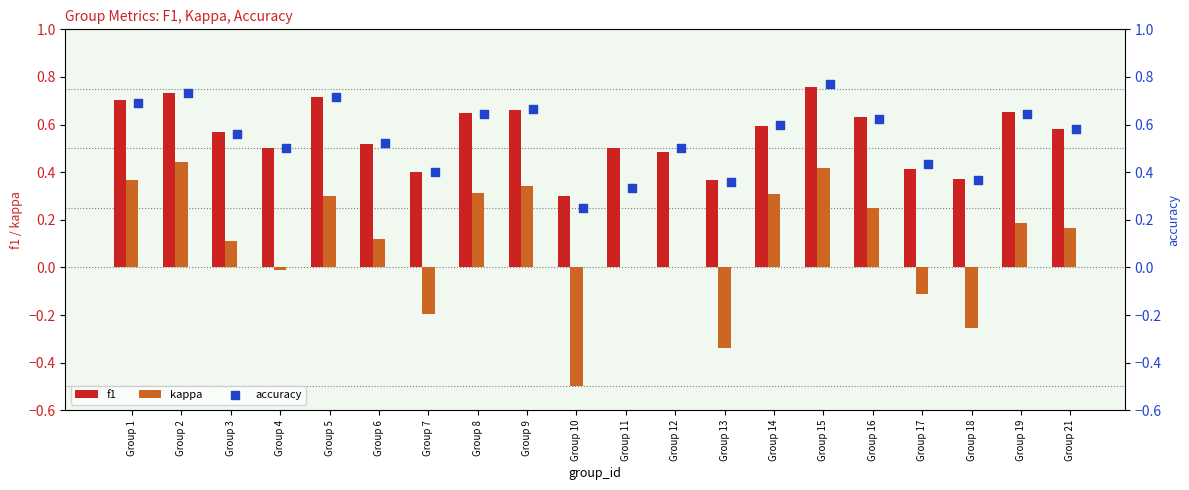

What are all the series names shown in the legend?

f1, kappa, accuracy